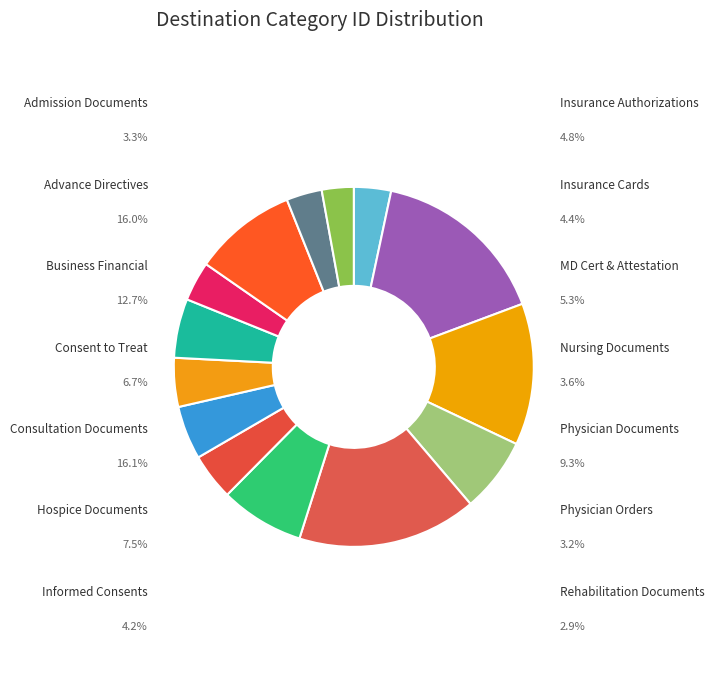

Rank the categories by value from highest to lowest.

Consultation Documents, Advance Directives, Business Financial, Physician Documents, Hospice Documents, Consent to Treat, MD Cert & Attestation, Insurance Authorizations, Insurance Cards, Informed Consents, Nursing Documents, Admission Documents, Physician Orders, Rehabilitation Documents